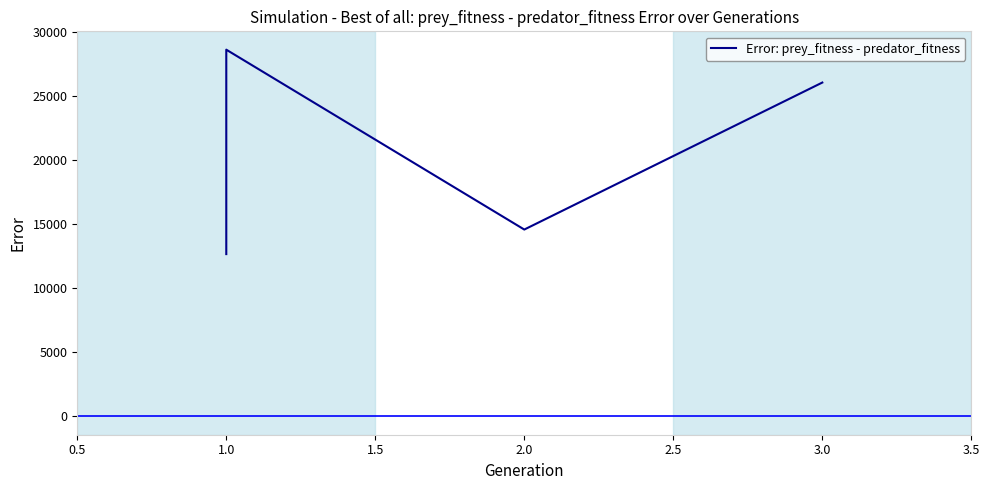

At which label does the data first exceed 26076?

1.0